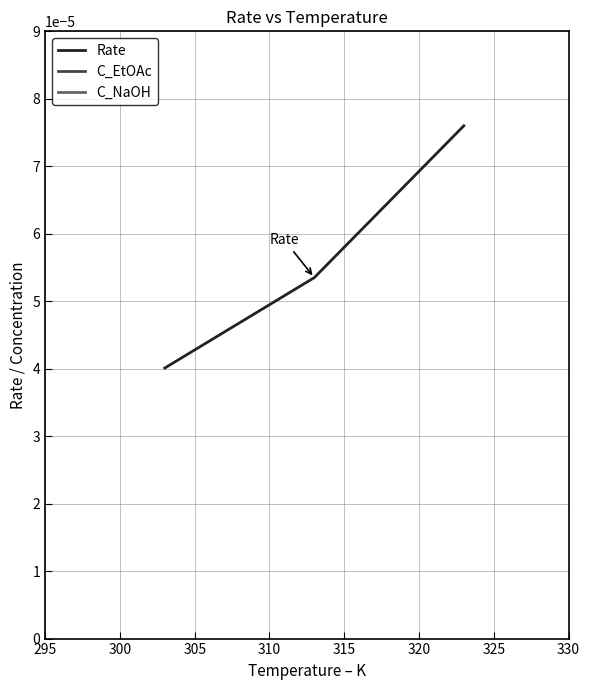

At how many categories does at least one series exceed 0?

3